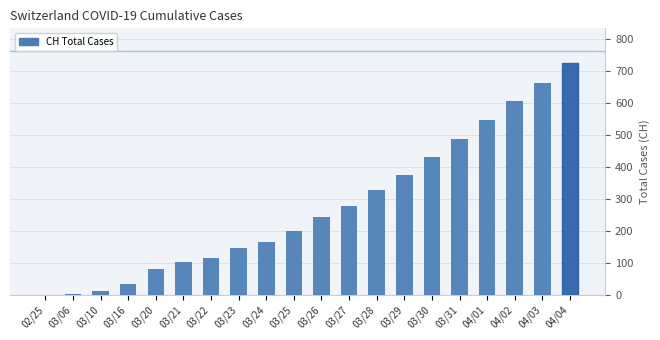

Which category has the highest value across all series?

04/04